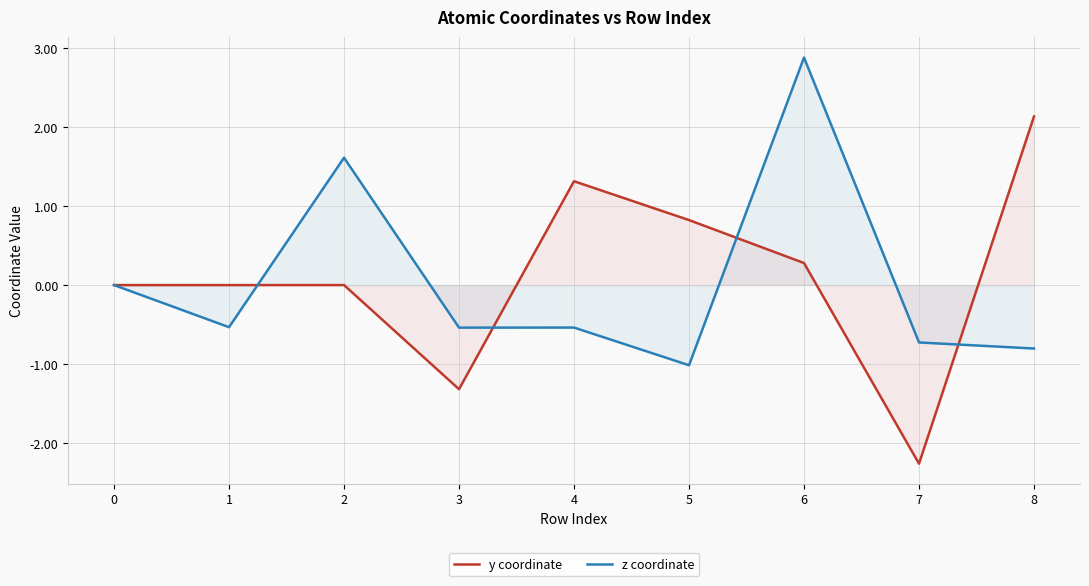

What is the spread (max minus min) of values at 4?

1.9